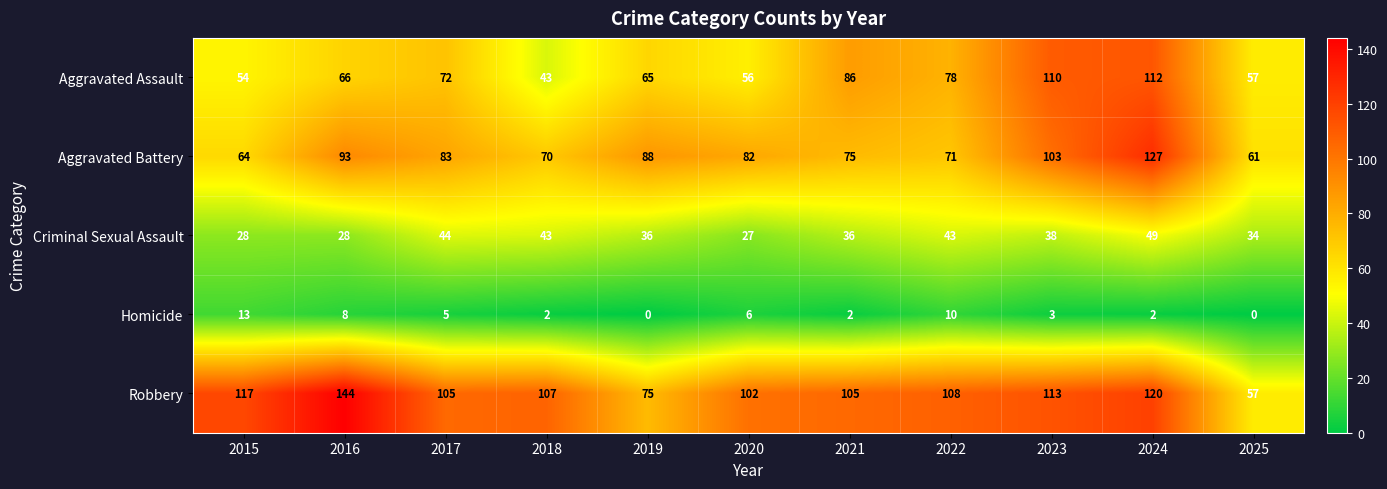

List the labels in order of Aggravated Battery value, largest first.

2024, 2023, 2016, 2019, 2017, 2020, 2021, 2022, 2018, 2015, 2025